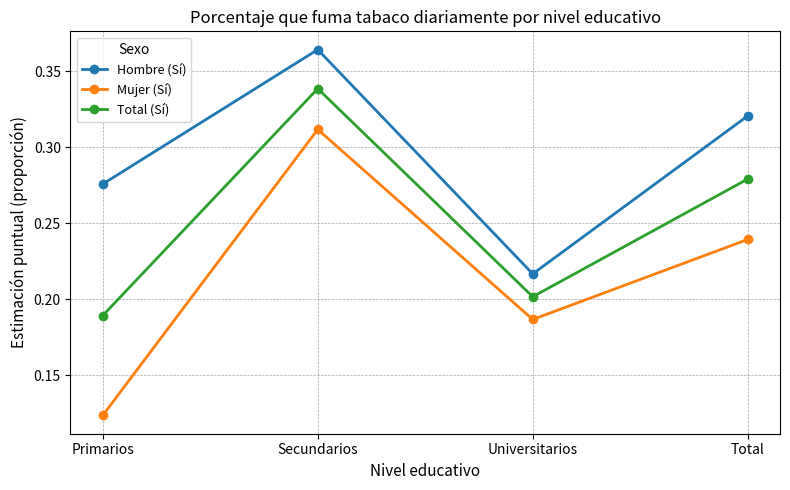

At which category does Hombre (Sí) reach its first local valley?

Universitarios